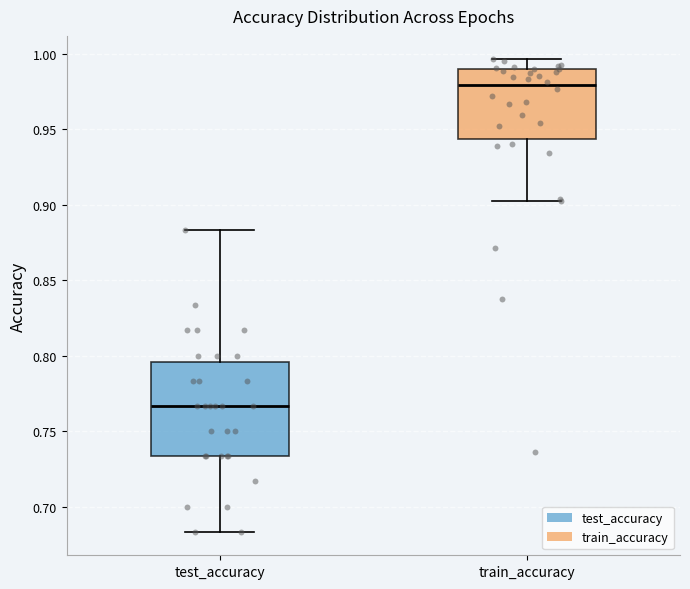

Which box is the tallest, from its lower edge to its upper edge?

test_accuracy